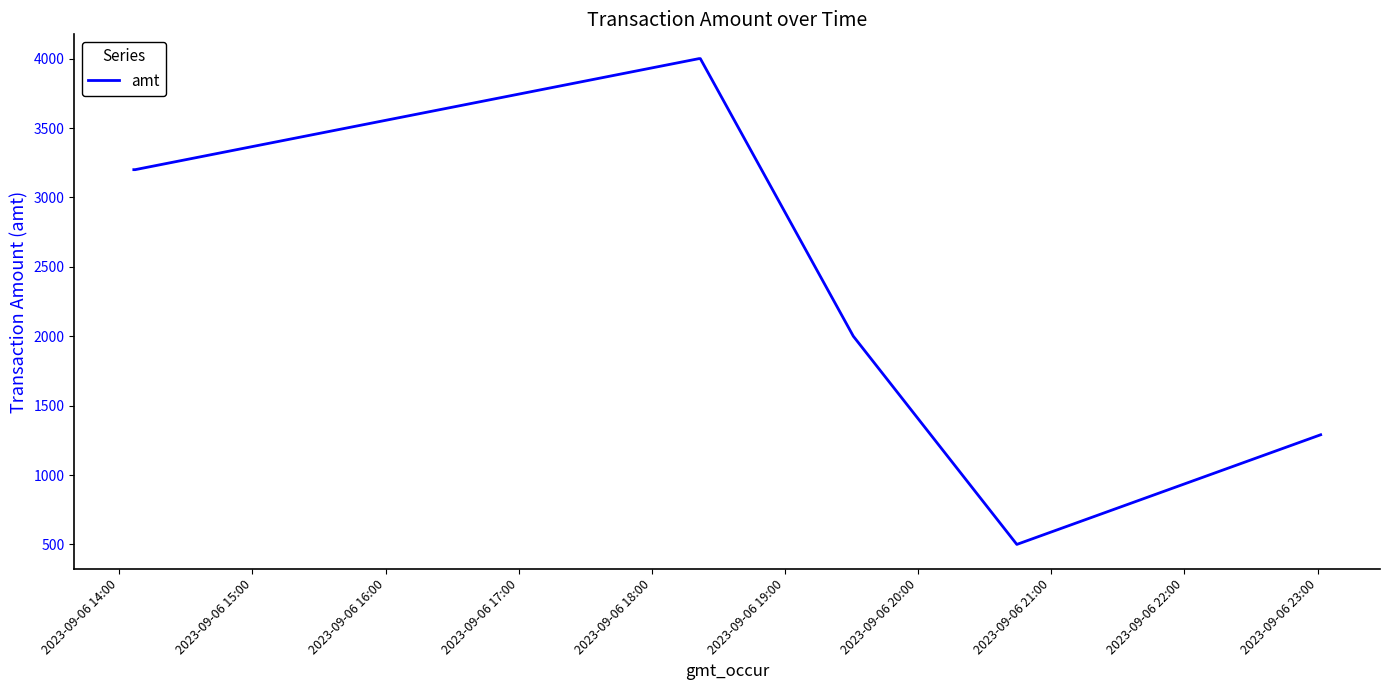

True or false: there are more than 2 points higher than both neighbors.

False